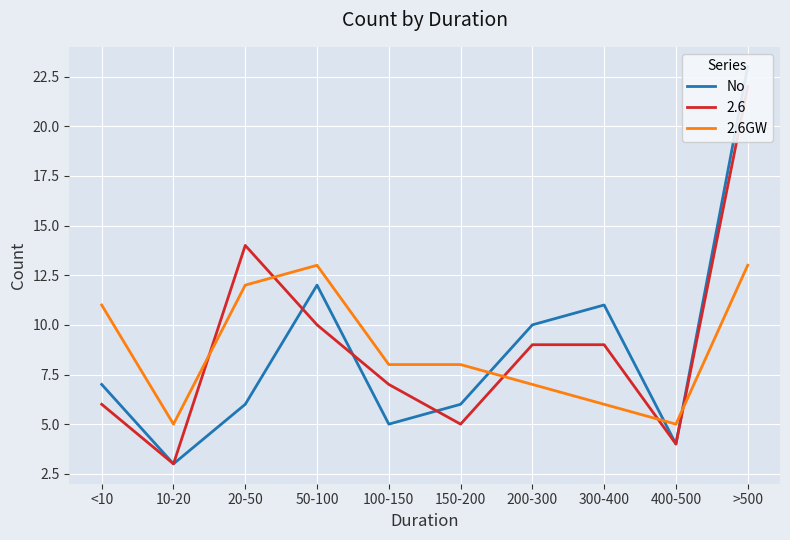

What is the smallest value displayed?

3